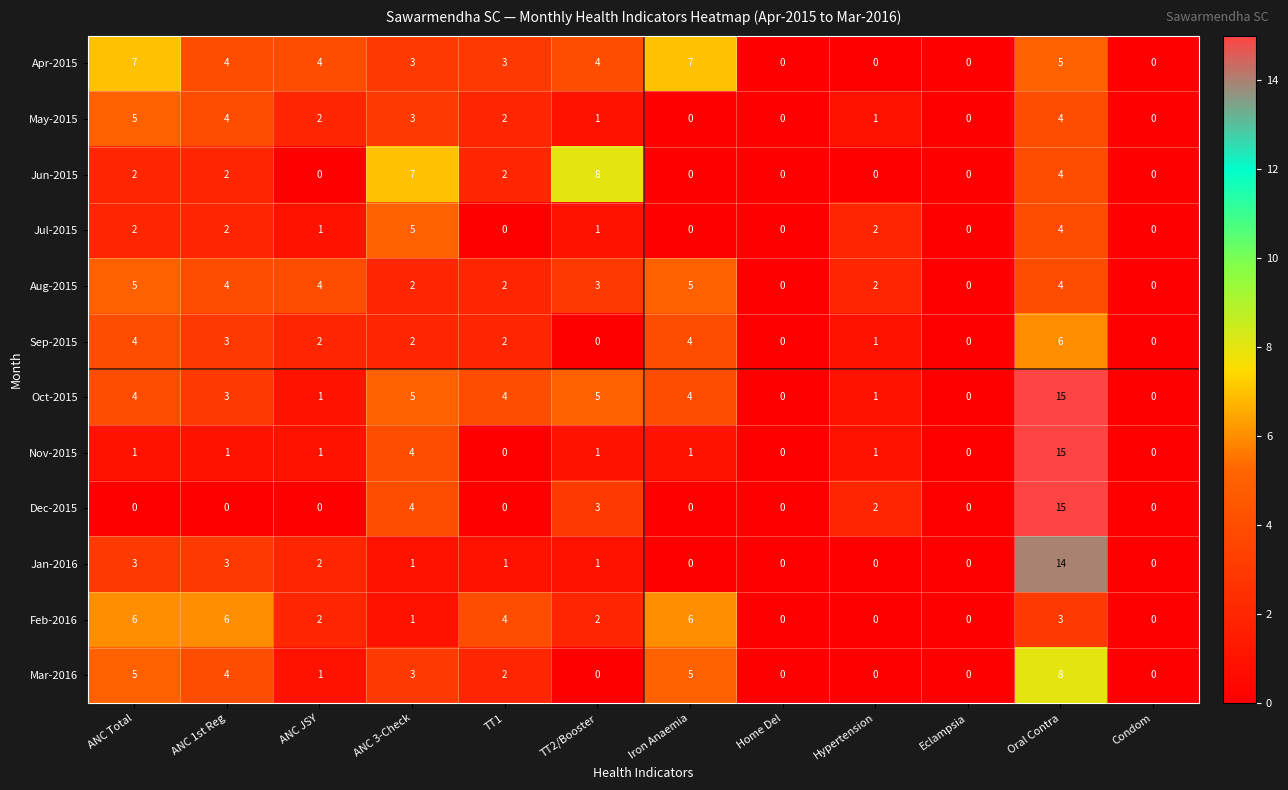

How many values in Nov-2015 are above zero?

8